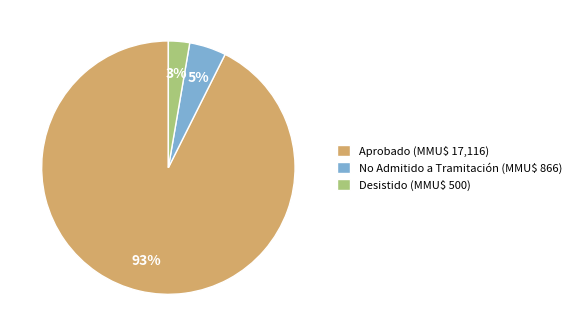

What is the smallest slice in the pie chart?

Desistido (MMU$ 500)